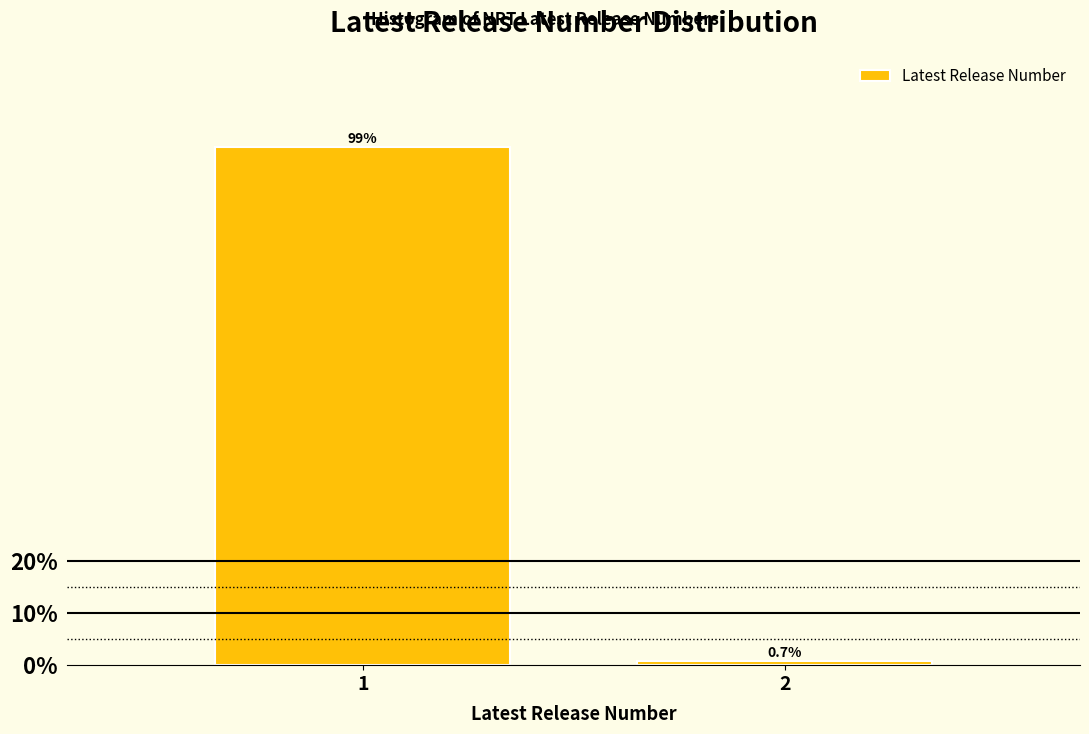

Are the bars horizontal?

No